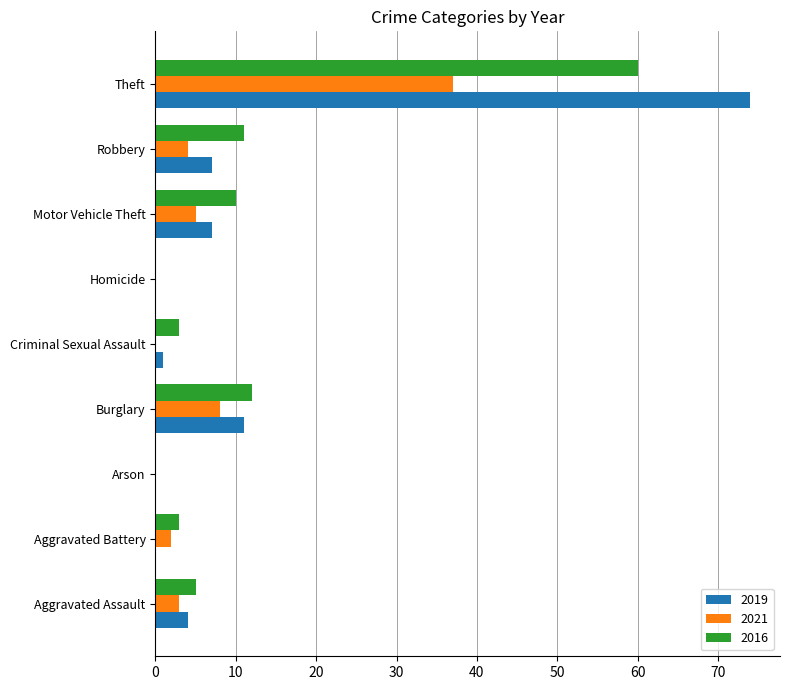

At which category is the sum across all series the highest?

Theft